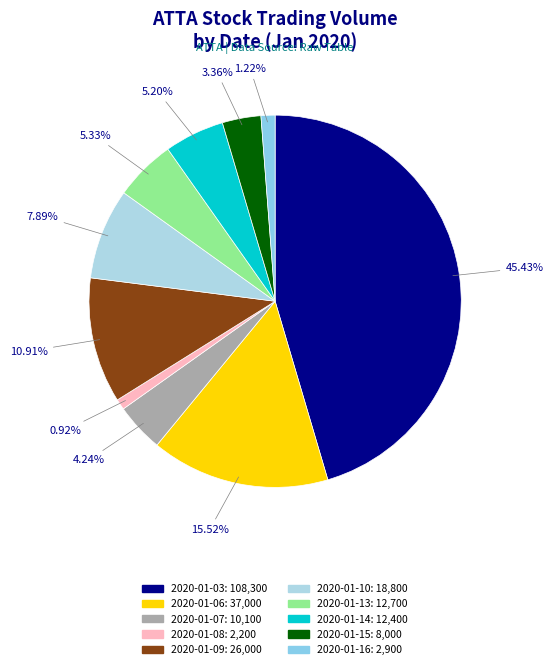

Count the number of slices in the pie.

10